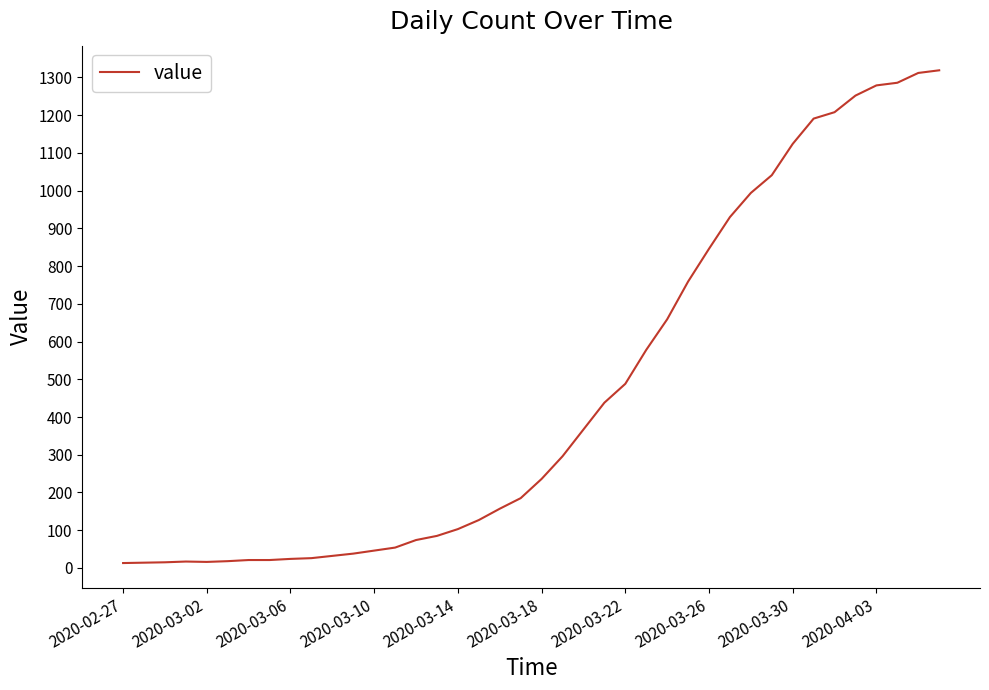

How many lines are shown in the chart?

1